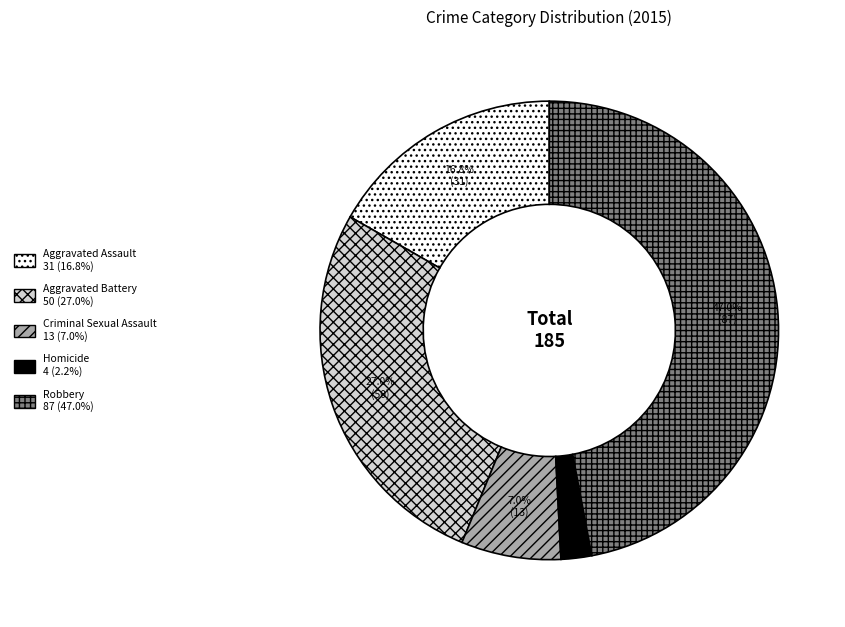

Do Homicide and Aggravated Assault together represent more than half of the pie?

No